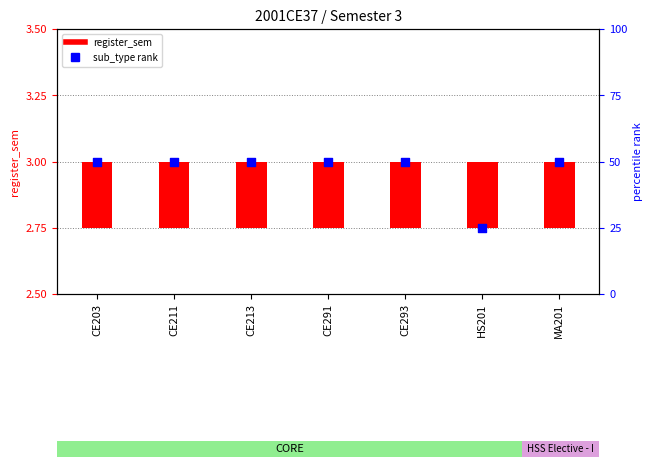

What are all the series names shown in the legend?

register_sem, sub_type rank